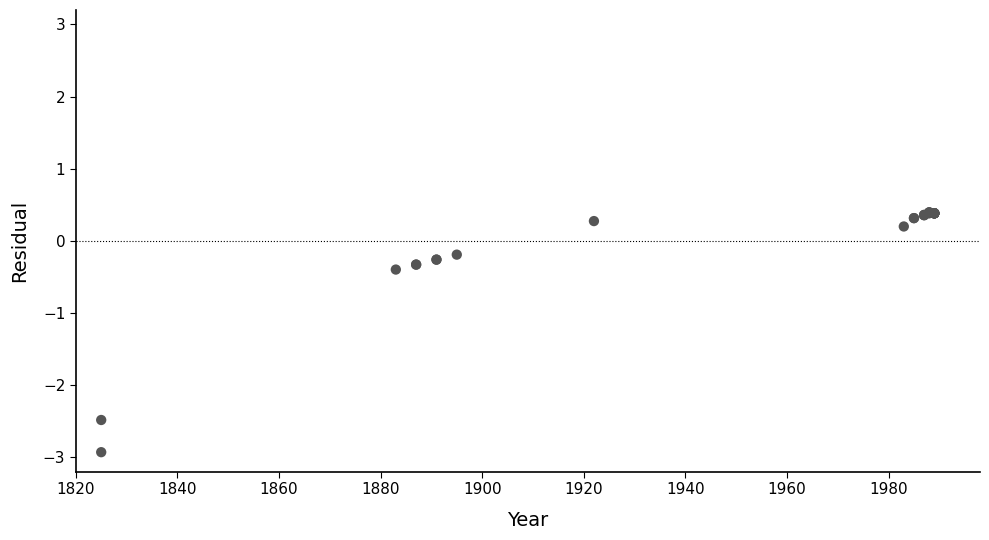

What Y value in the scatter plot is closest to -1?

-0.4